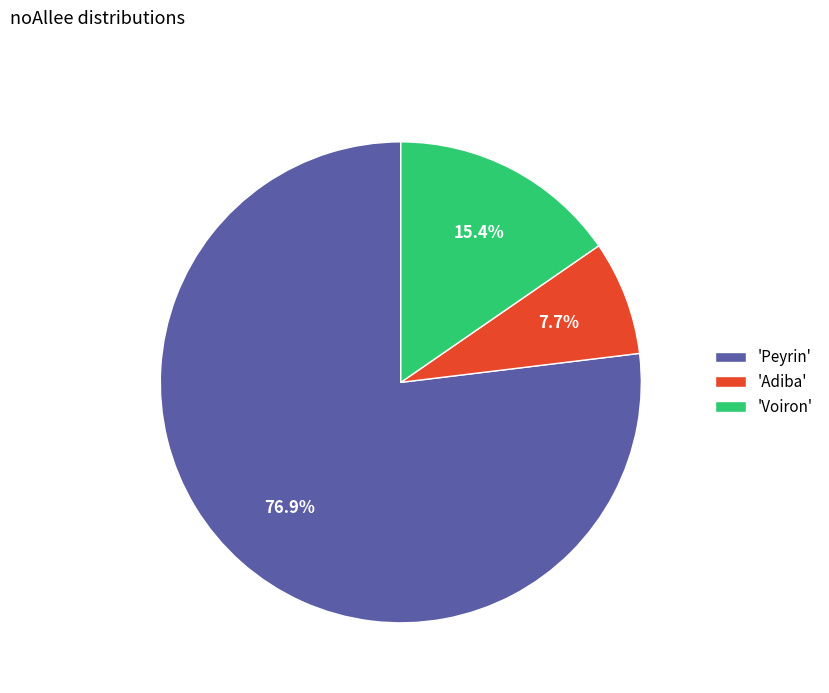

What is the largest slice in the pie chart?

'Peyrin'